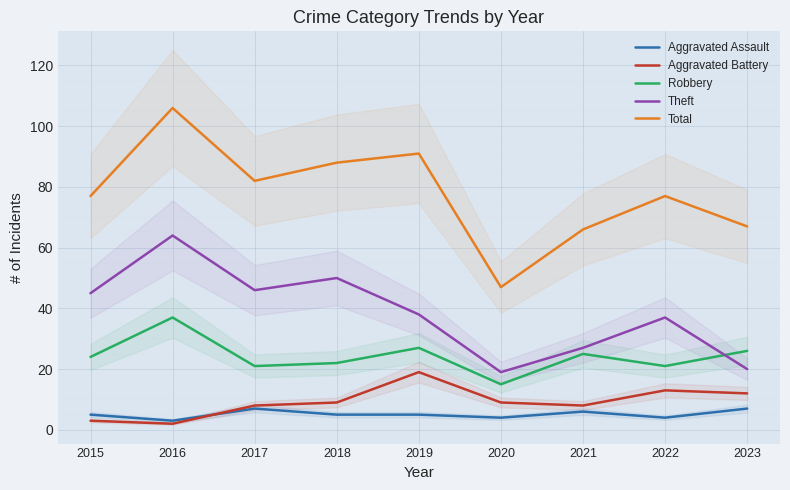

At which label is Aggravated Battery closest to 10?

2018